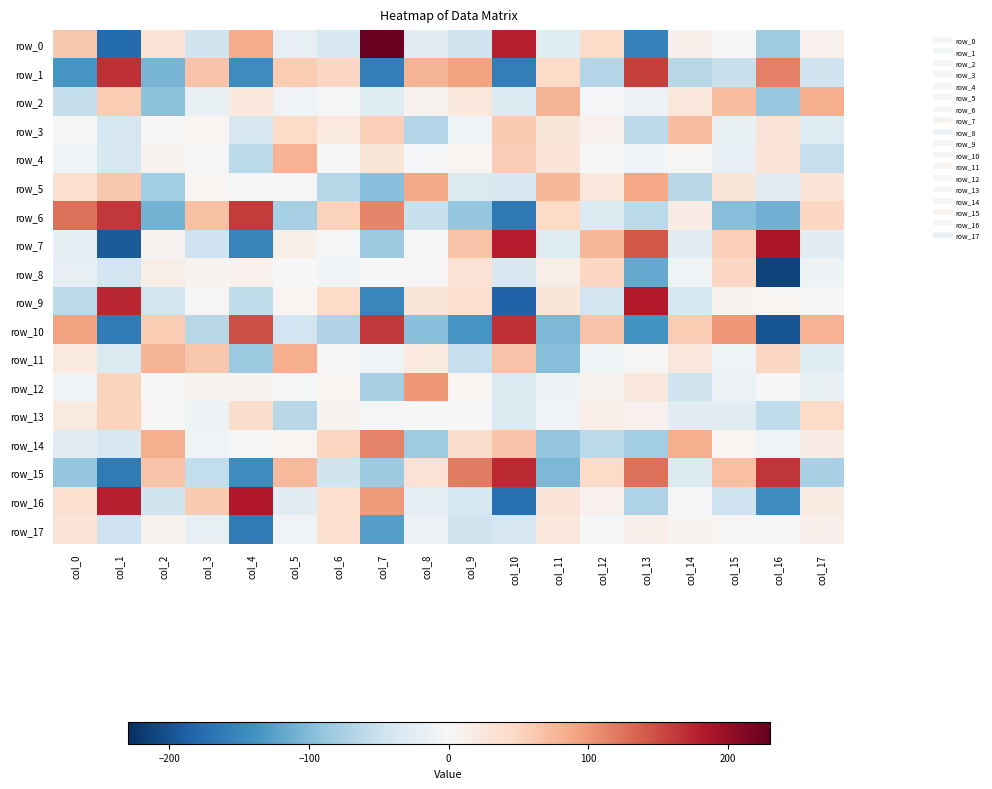

Rank the series at col_5 from highest to lowest value.

row_11, row_4, row_15, row_1, row_3, row_7, row_9, row_14, row_8, row_5, row_12, row_17, row_2, row_0, row_16, row_10, row_13, row_6